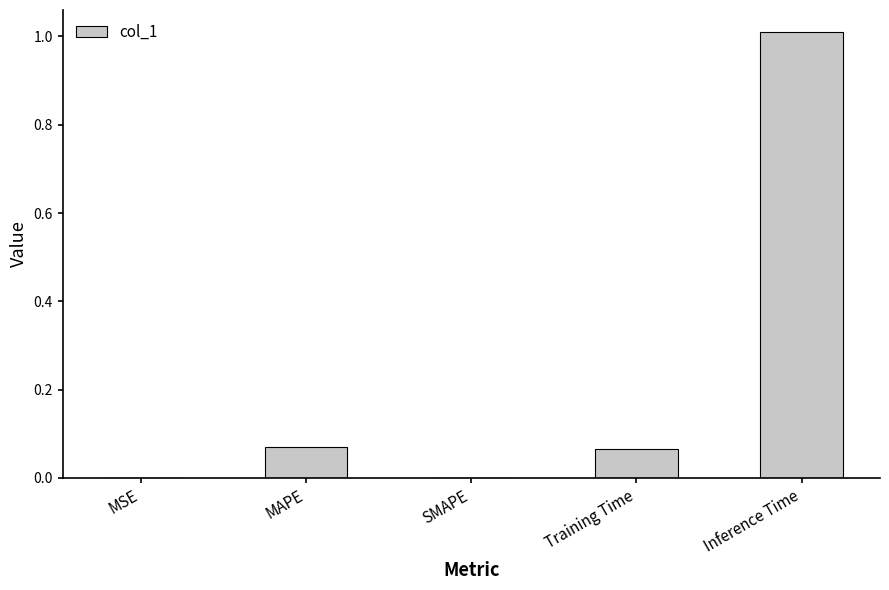

How many series are shown in this chart?

1